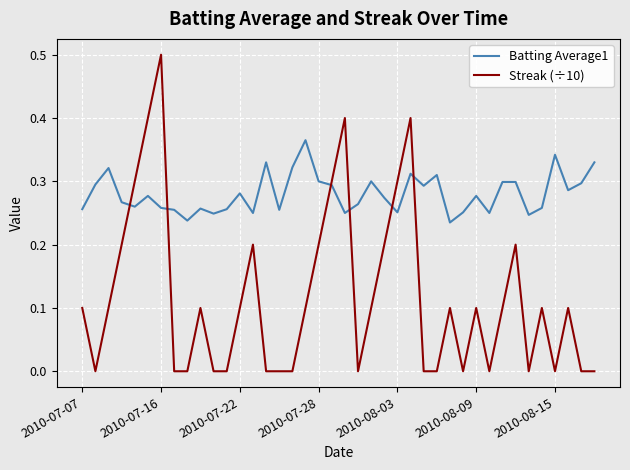

True or false: Streak (÷10) and Batting Average1 cross at least once.

True